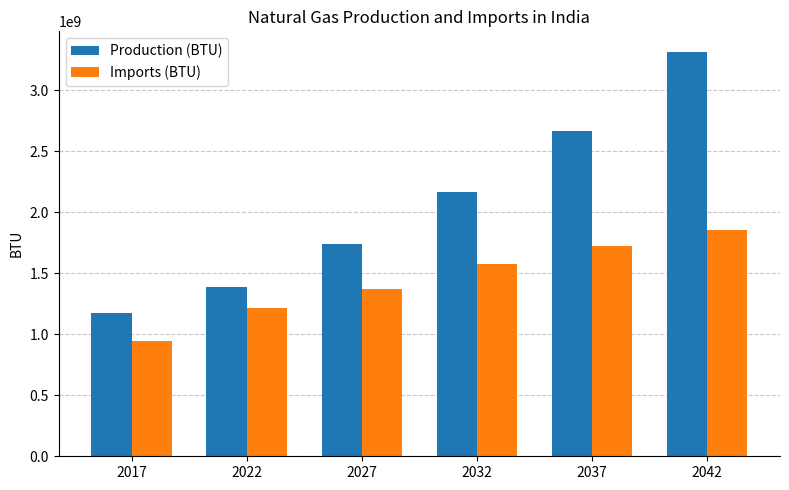

Which series has the widest spread of values?

Production (BTU)